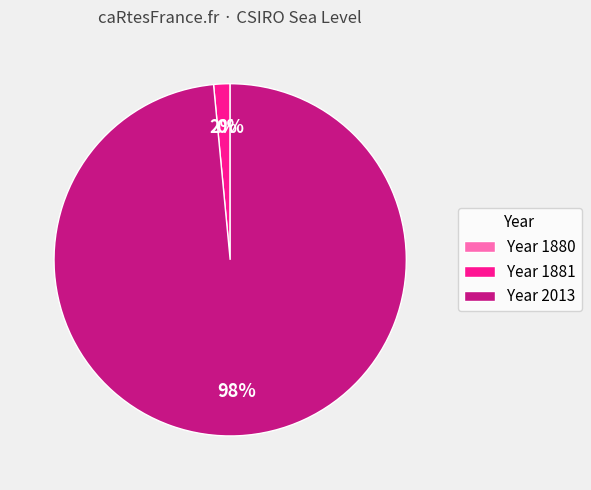

Is it true that 1881 is 2% of the pie?

True